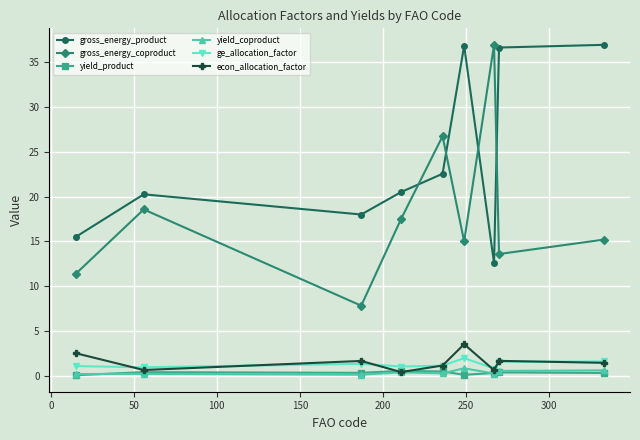

True or false: gross_energy_product has more than 0 points higher than both neighbors.

True